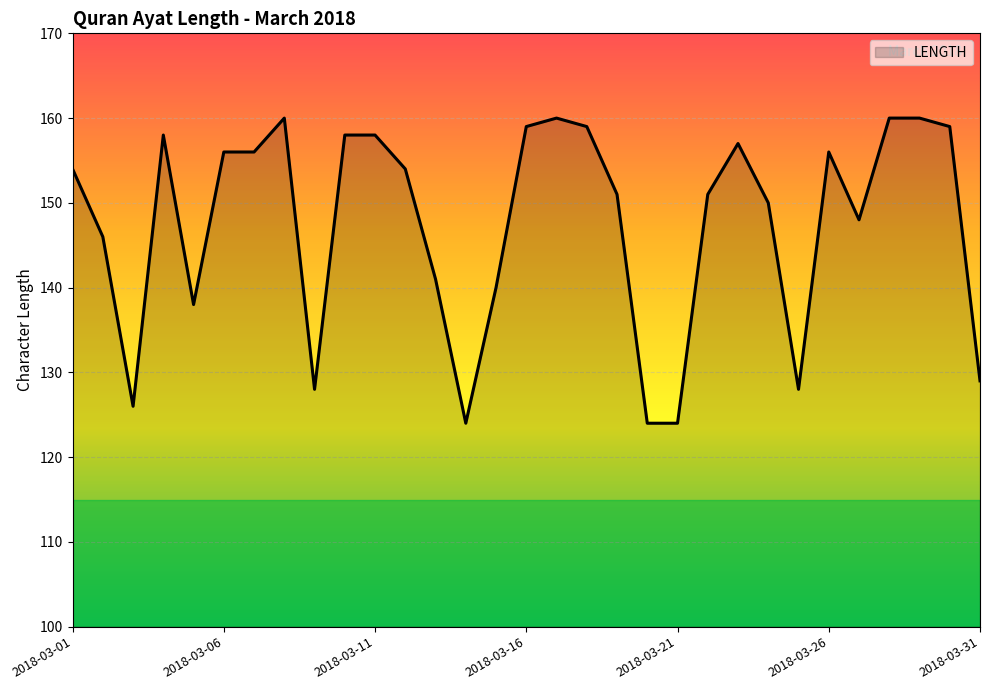

What is the difference between the maximum and minimum values?

36